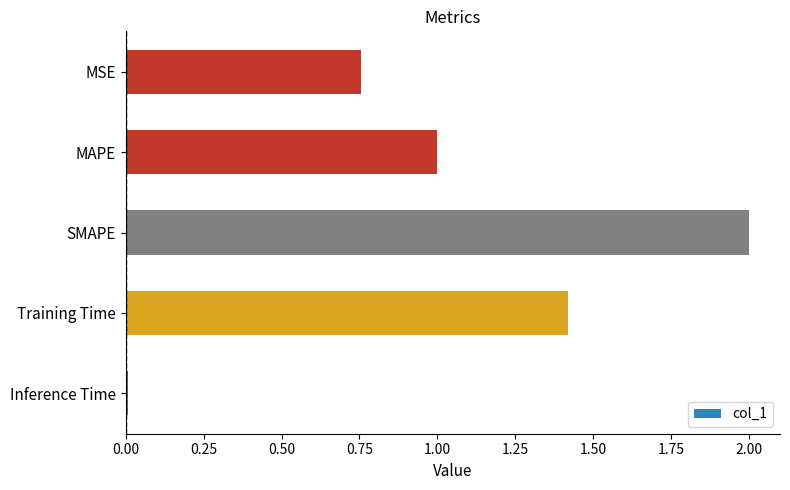

What is the maximum value shown in the chart?

2.0